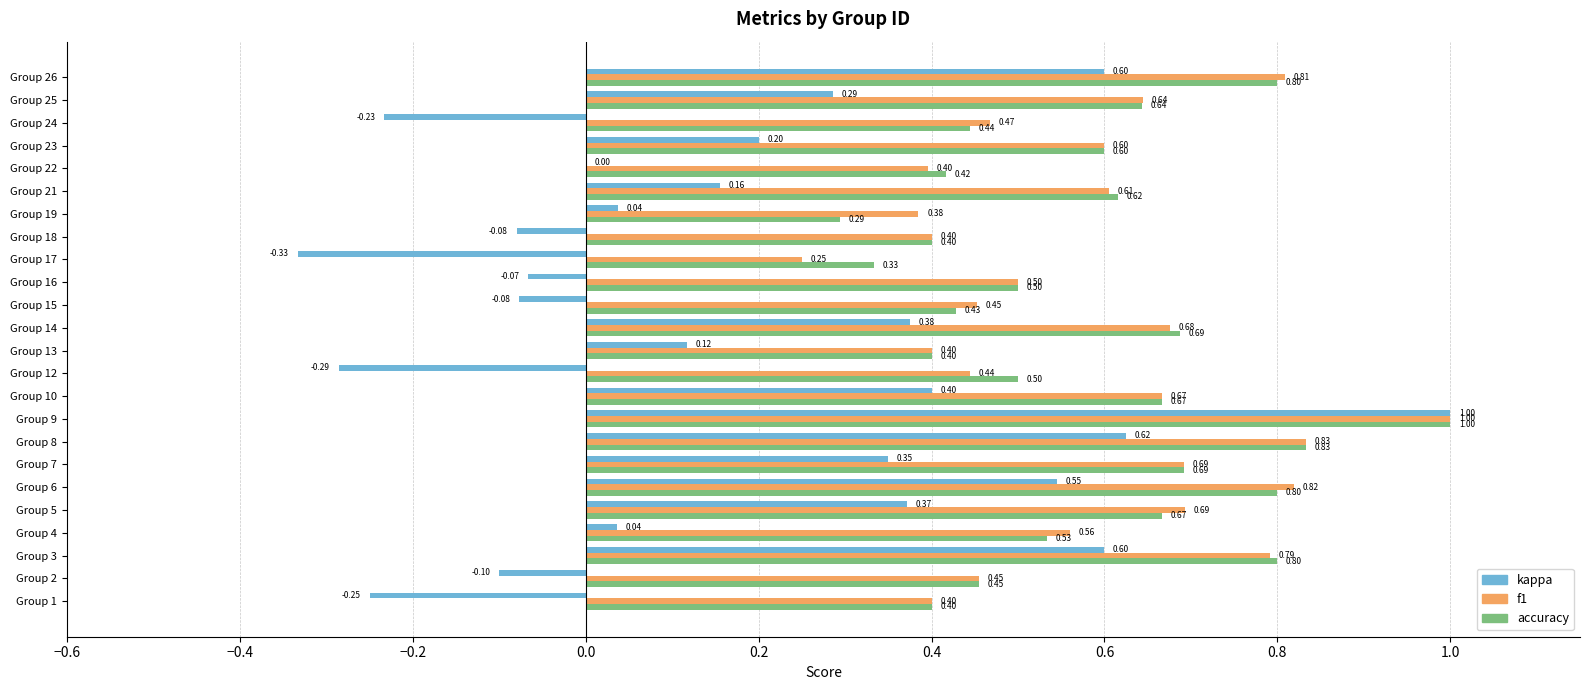

Is the value of kappa at Group 21 greater than the value of accuracy at Group 22?

No